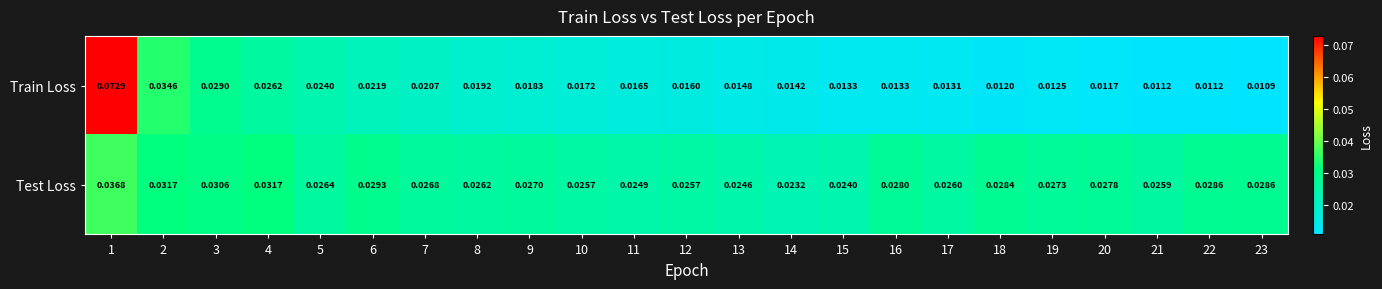

Which series has the largest range (max minus min)?

Train Loss